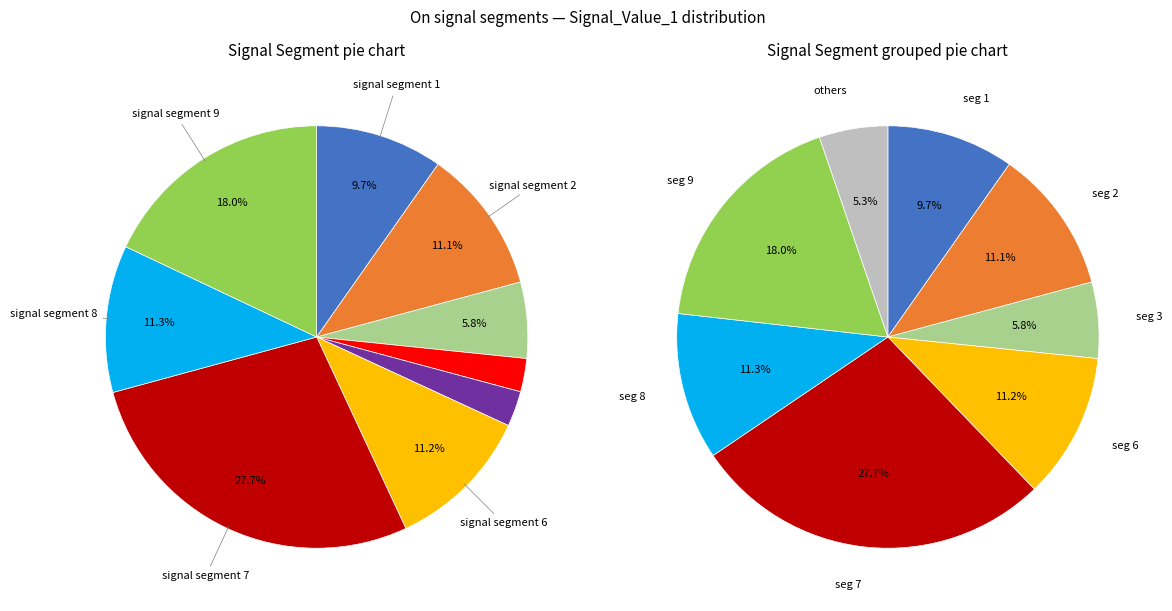

Which slice is the largest?

signal segment 7